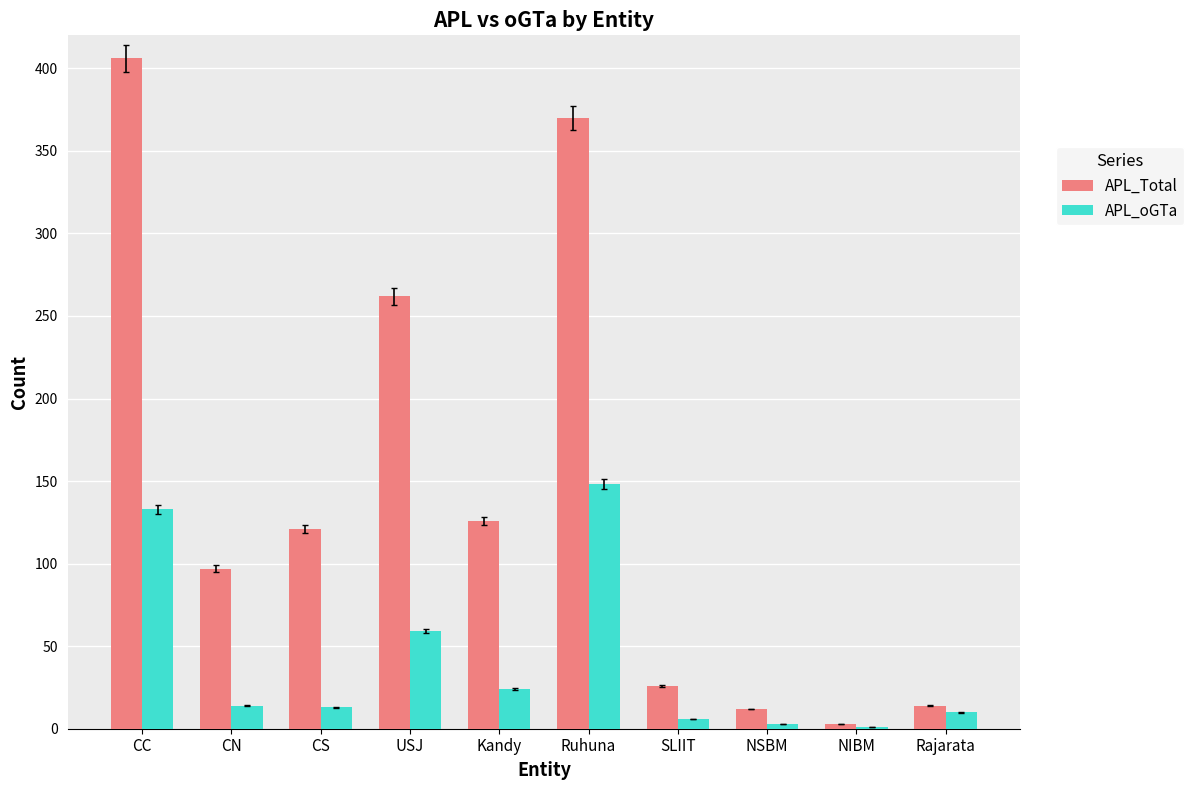

Which category has the highest value across all series?

CC